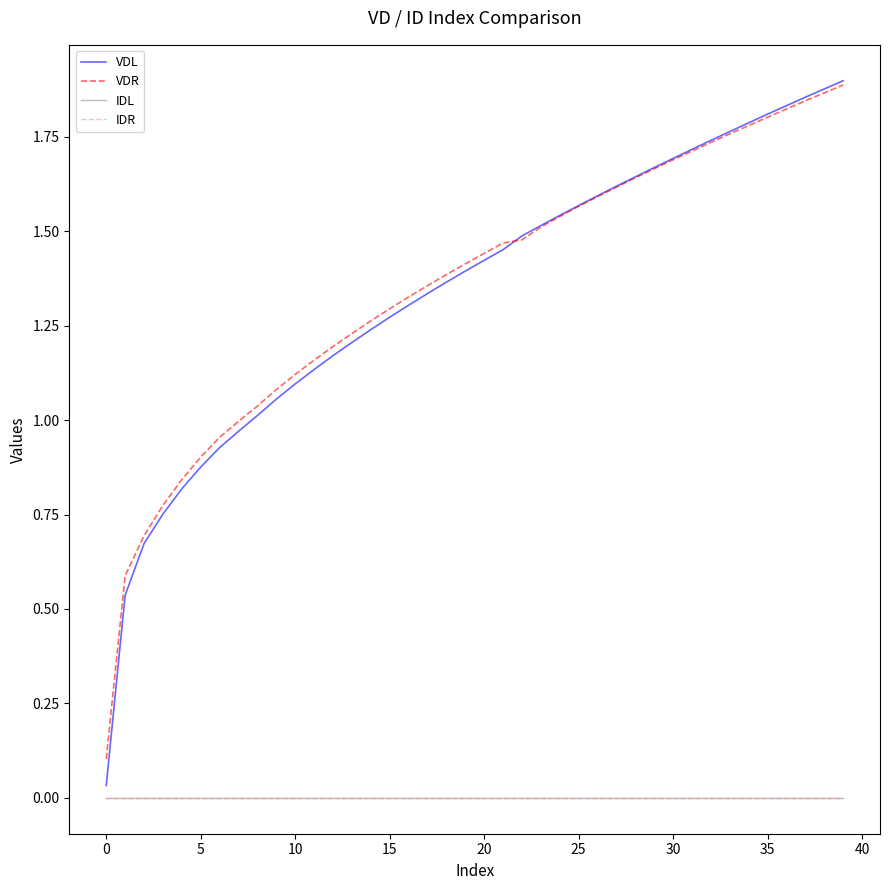

Is this an area chart (filled region under the line)?

No